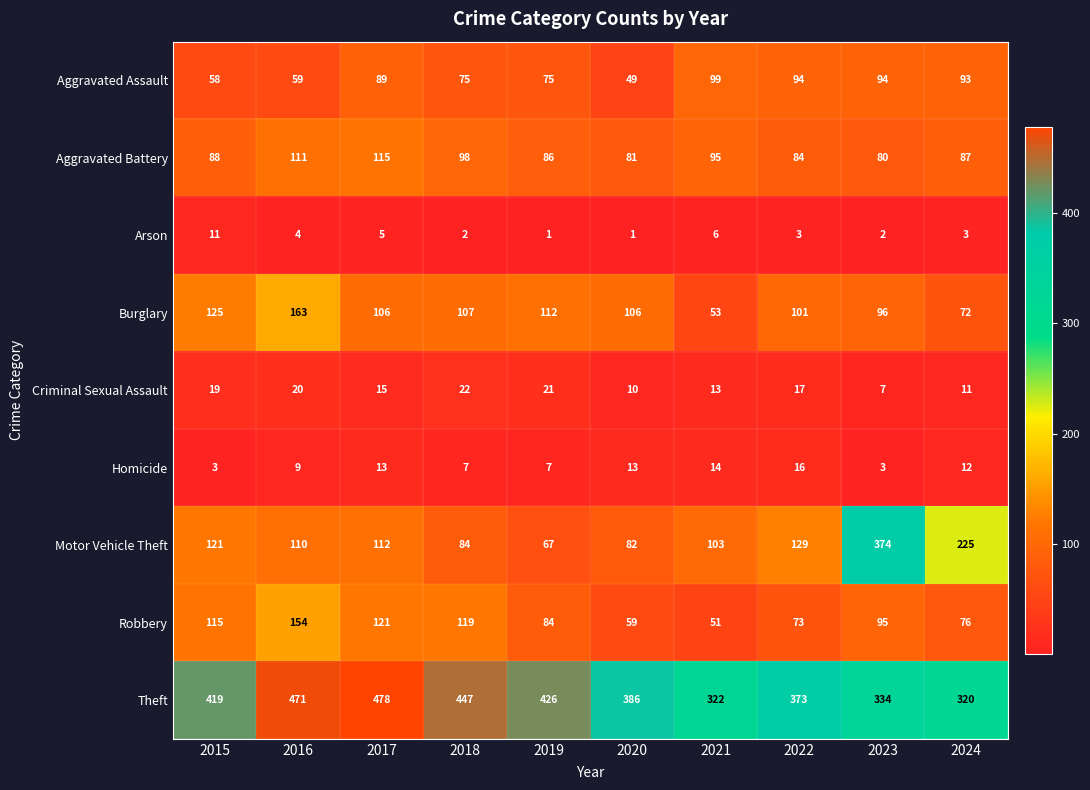

What is the difference between the highest and lowest values at 2020?

385